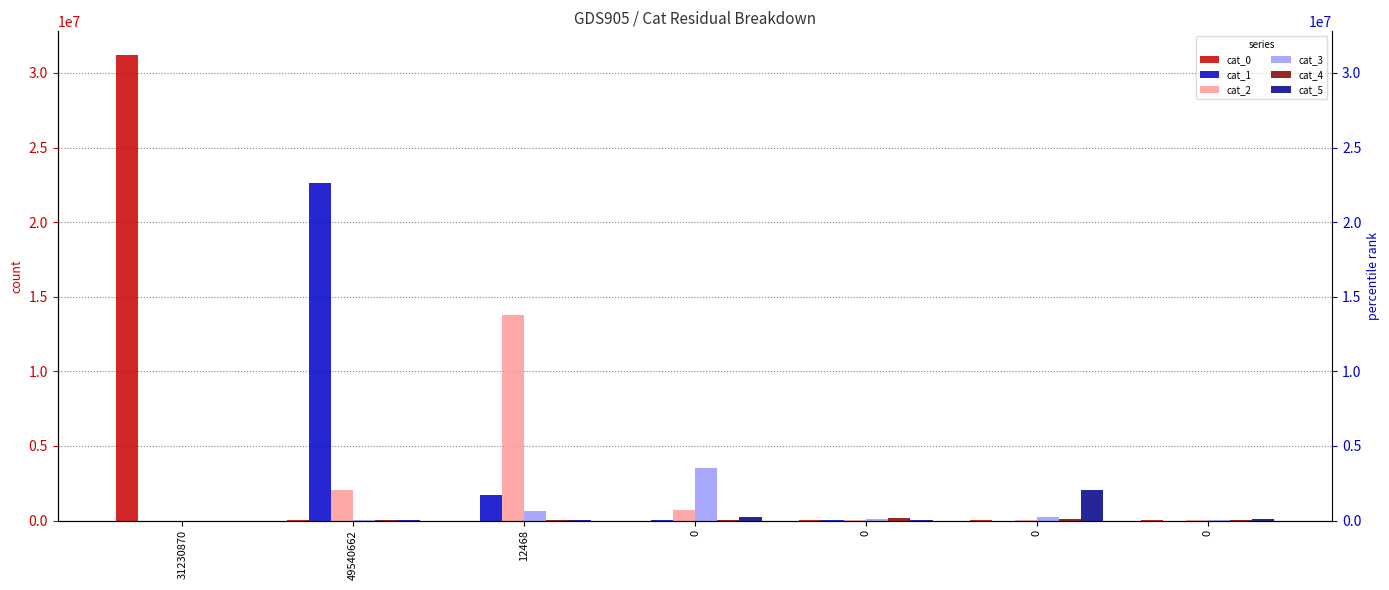

Count the number of data series in this chart.

6